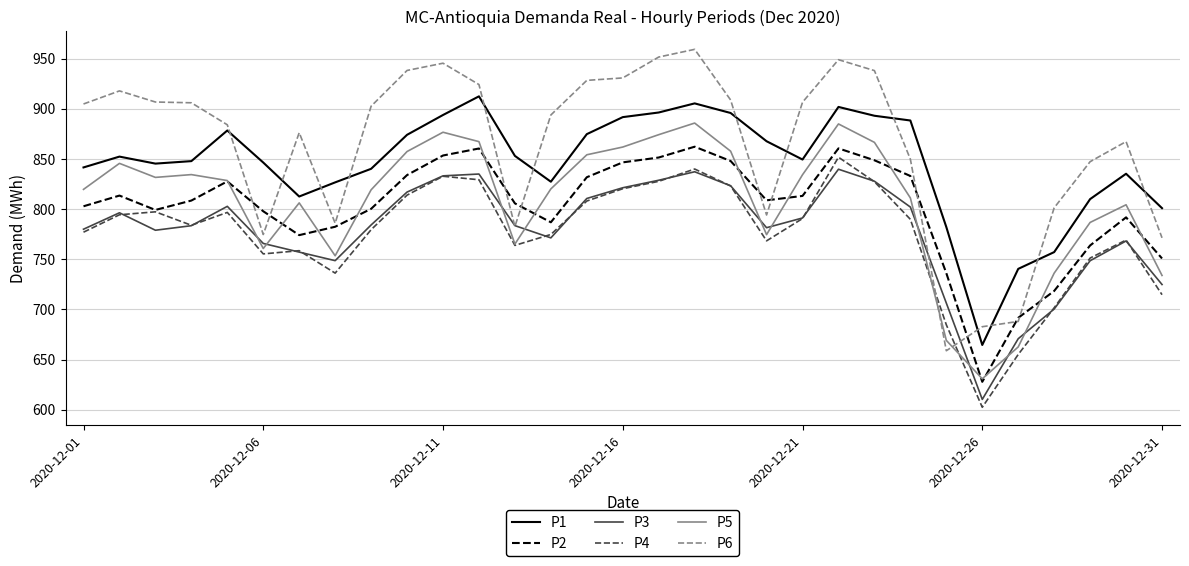

In P4, how many points are lower than both neighbors (excluding endpoints)?

6